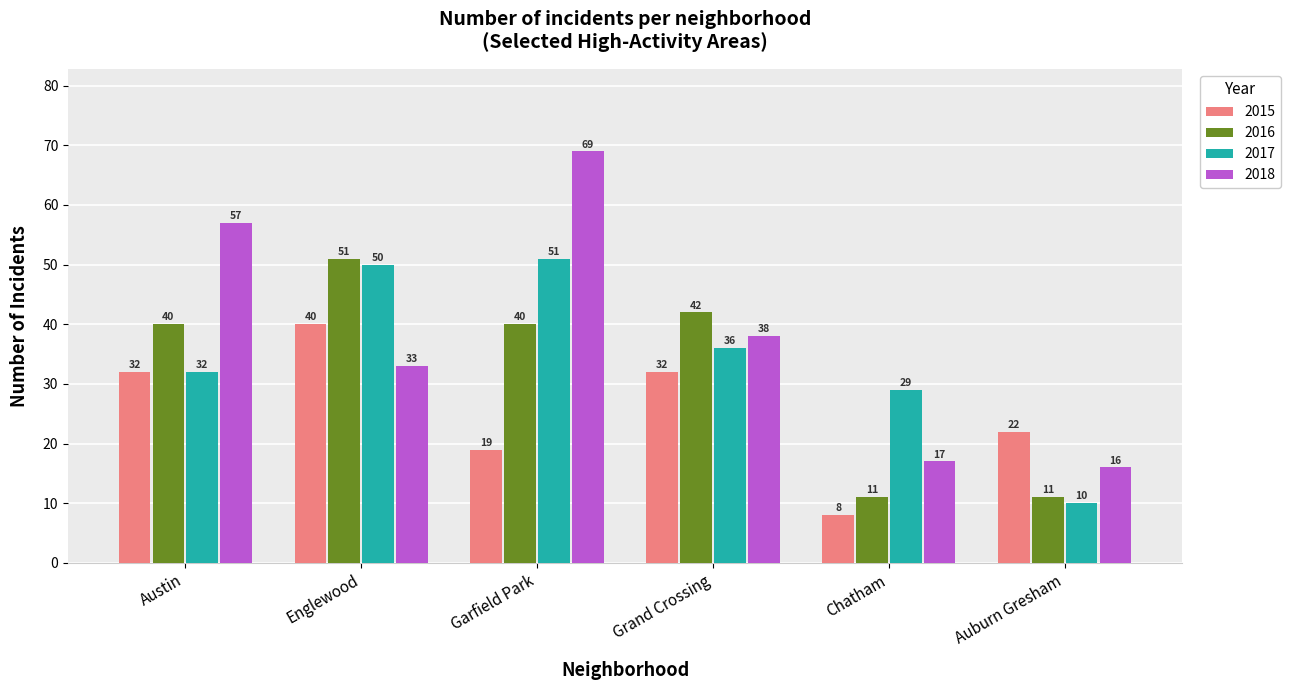

List the series in order of their overall mean, lowest first.

2015, 2016, 2017, 2018